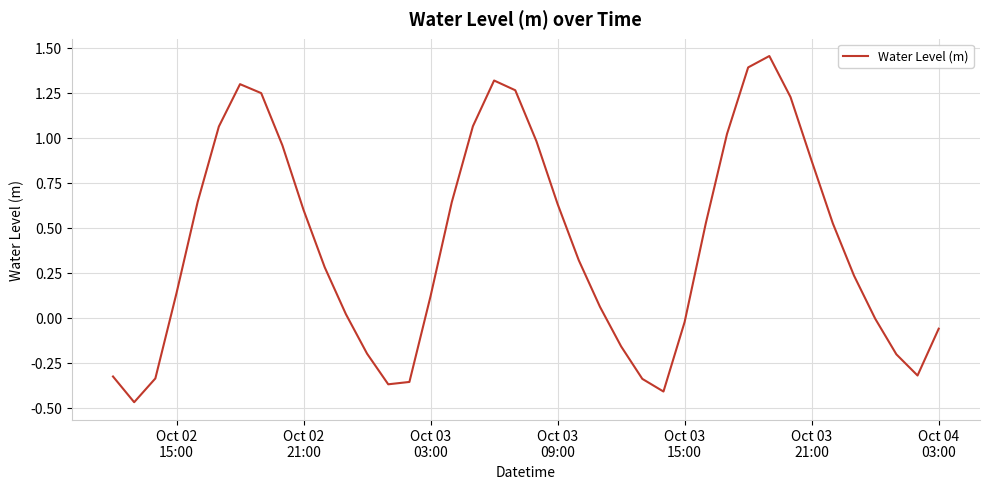

Does the chart display data point markers on the line(s)?

No